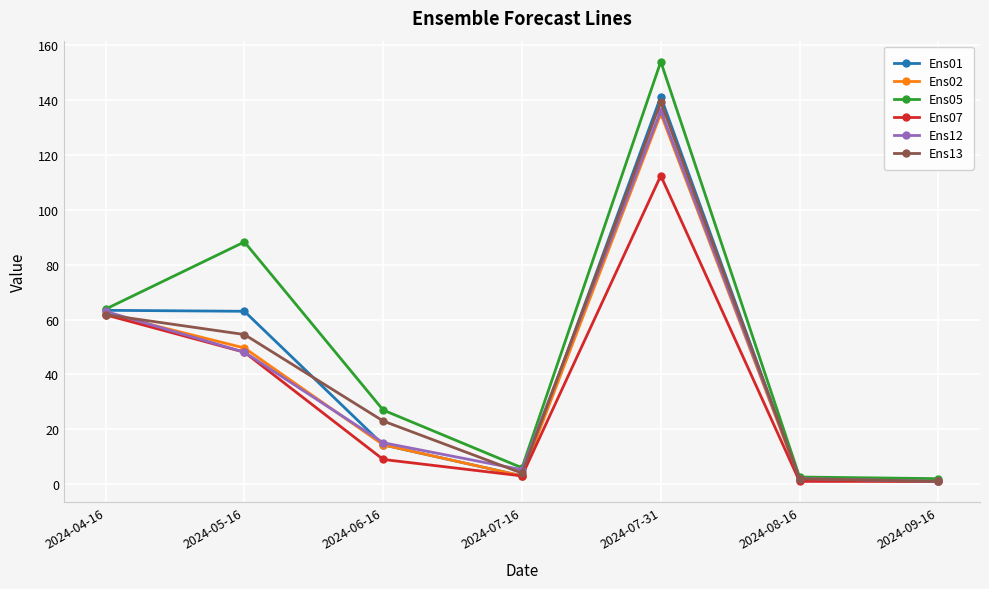

What is the greatest value displayed?

154.0